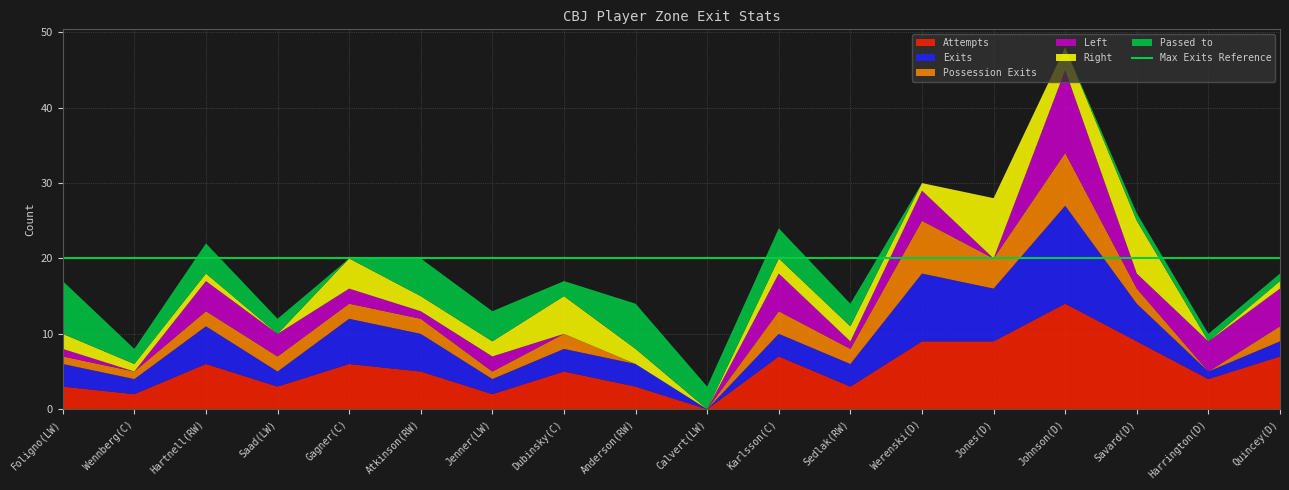

Reading right to left, list all the values displayed in this chart.

Attempts: Quincey(D)=7	Harrington(D)=4	Savard(D)=9	Johnson(D)=14	Jones(D)=9	Werenski(D)=9	Sedlak(RW)=3	Karlsson(C)=7	Calvert(LW)=0	Anderson(RW)=3	Dubinsky(C)=5	Jenner(LW)=2	Atkinson(RW)=5	Gagner(C)=6	Saad(LW)=3	Hartnell(RW)=6	Wennberg(C)=2	Foligno(LW)=3
Exits: Quincey(D)=2	Harrington(D)=1	Savard(D)=5	Johnson(D)=13	Jones(D)=7	Werenski(D)=9	Sedlak(RW)=3	Karlsson(C)=3	Calvert(LW)=0	Anderson(RW)=3	Dubinsky(C)=3	Jenner(LW)=2	Atkinson(RW)=5	Gagner(C)=6	Saad(LW)=2	Hartnell(RW)=5	Wennberg(C)=2	Foligno(LW)=3
Possession Exits: Quincey(D)=2	Harrington(D)=0	Savard(D)=2	Johnson(D)=7	Jones(D)=4	Werenski(D)=7	Sedlak(RW)=2	Karlsson(C)=3	Calvert(LW)=0	Anderson(RW)=0	Dubinsky(C)=2	Jenner(LW)=1	Atkinson(RW)=2	Gagner(C)=2	Saad(LW)=2	Hartnell(RW)=2	Wennberg(C)=1	Foligno(LW)=1
Left: Quincey(D)=5	Harrington(D)=4	Savard(D)=2	Johnson(D)=11	Jones(D)=0	Werenski(D)=4	Sedlak(RW)=1	Karlsson(C)=5	Calvert(LW)=0	Anderson(RW)=0	Dubinsky(C)=0	Jenner(LW)=2	Atkinson(RW)=1	Gagner(C)=2	Saad(LW)=3	Hartnell(RW)=4	Wennberg(C)=0	Foligno(LW)=1
Right: Quincey(D)=1	Harrington(D)=0	Savard(D)=7	Johnson(D)=3	Jones(D)=8	Werenski(D)=1	Sedlak(RW)=2	Karlsson(C)=2	Calvert(LW)=0	Anderson(RW)=2	Dubinsky(C)=5	Jenner(LW)=2	Atkinson(RW)=2	Gagner(C)=4	Saad(LW)=0	Hartnell(RW)=1	Wennberg(C)=1	Foligno(LW)=2
Passed to: Quincey(D)=1	Harrington(D)=1	Savard(D)=1	Johnson(D)=0	Jones(D)=0	Werenski(D)=0	Sedlak(RW)=3	Karlsson(C)=4	Calvert(LW)=3	Anderson(RW)=6	Dubinsky(C)=2	Jenner(LW)=4	Atkinson(RW)=5	Gagner(C)=0	Saad(LW)=2	Hartnell(RW)=4	Wennberg(C)=2	Foligno(LW)=7